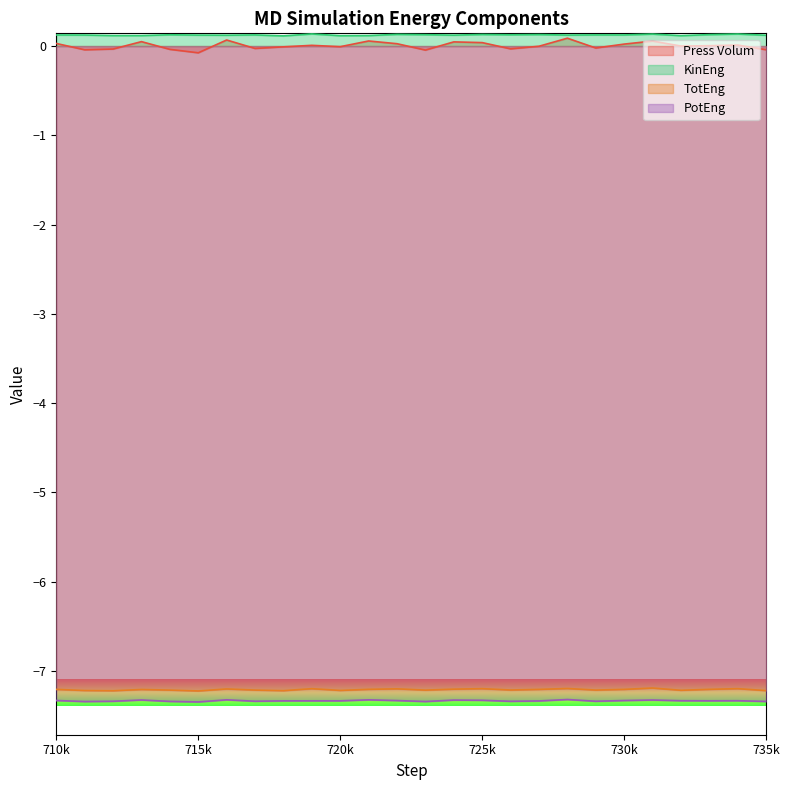

What is the smallest value displayed?

-7.3